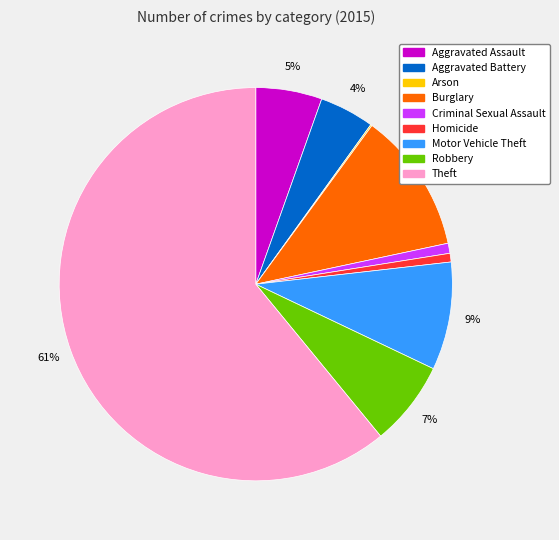

To the nearest percent, what portion does Robbery represent?

7%